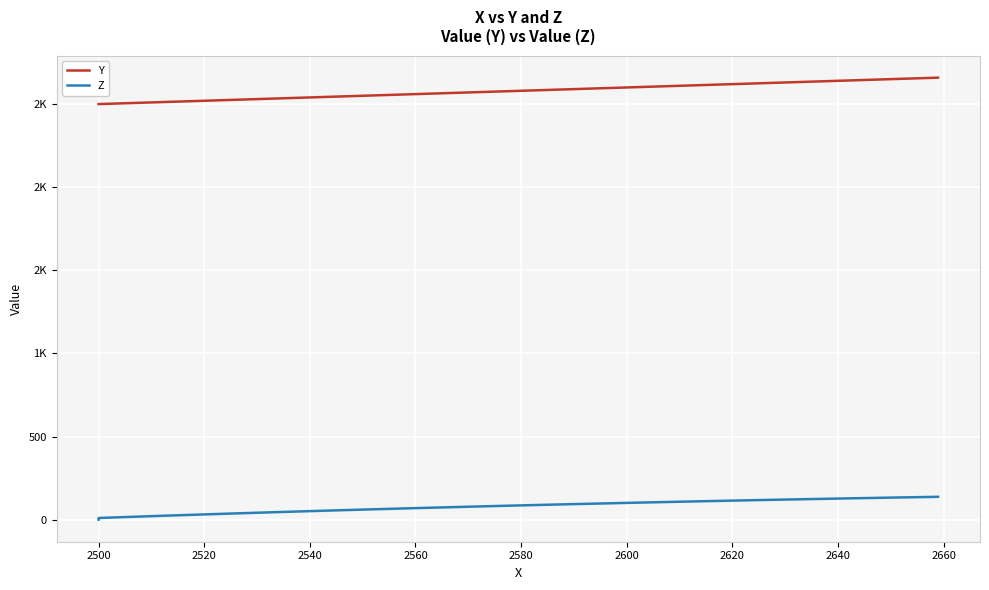

List the series in order of their peak value, lowest first.

Z, Y